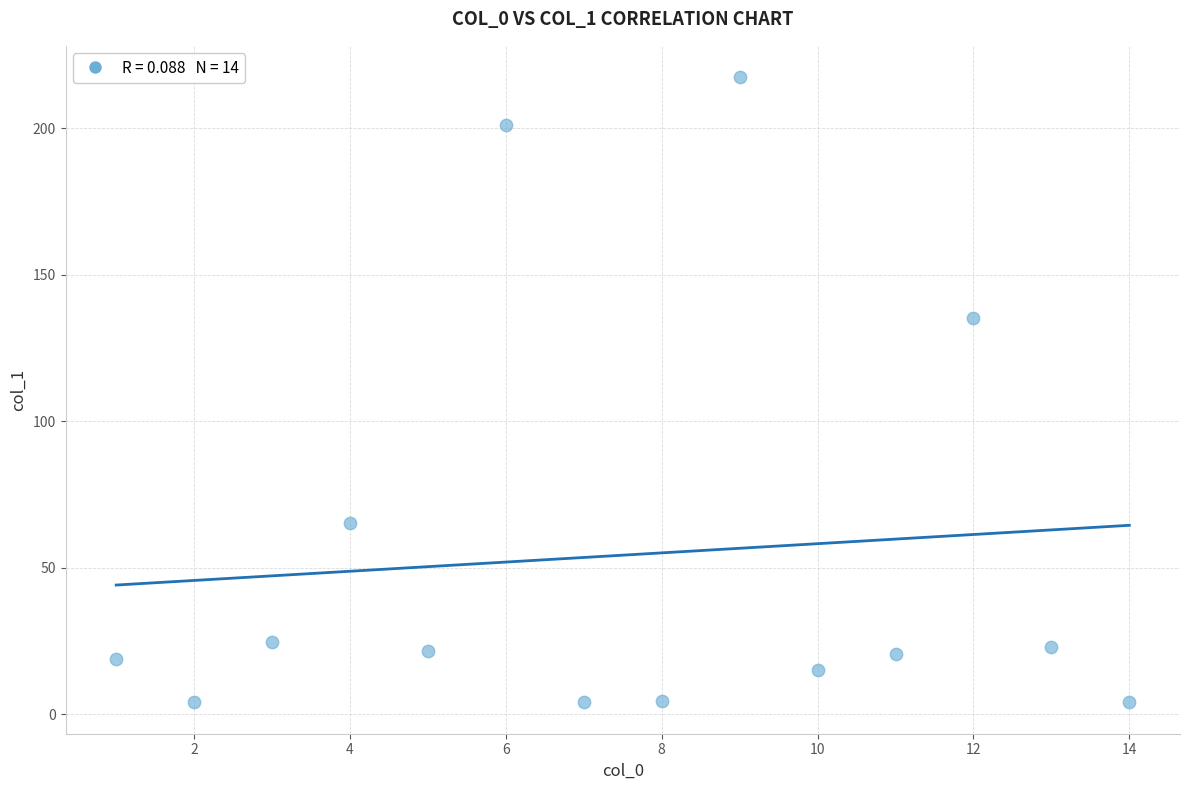

What Y value in the scatter plot is closest to 110?

135.4